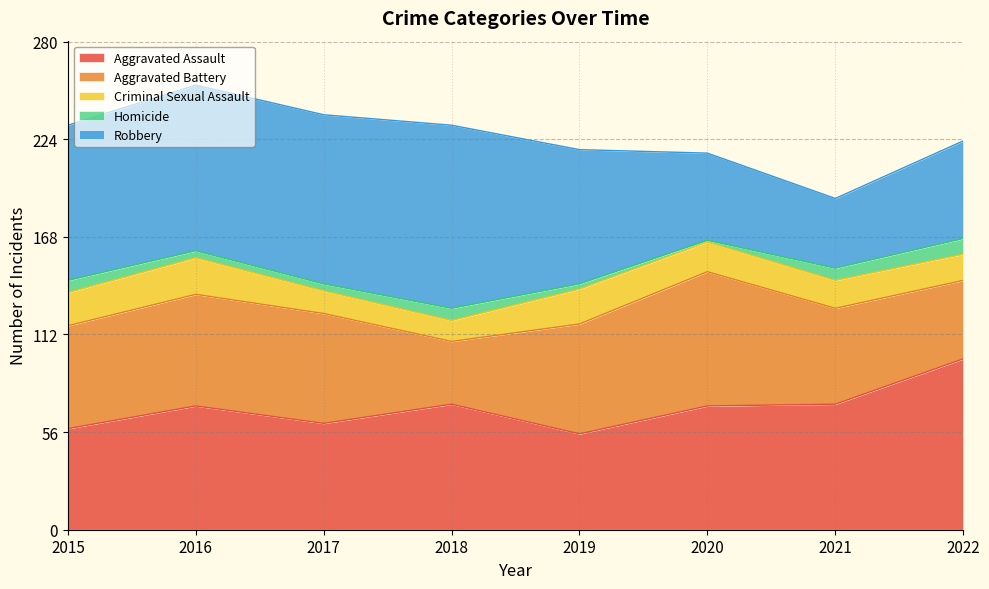

Reading left to right, extract all data points from this chart.

Aggravated Assault: 2015=58	2016=71	2017=61	2018=72	2019=55	2020=71	2021=72	2022=98
Aggravated Battery: 2015=59	2016=64	2017=63	2018=36	2019=63	2020=77	2021=55	2022=45
Criminal Sexual Assault: 2015=19	2016=21	2017=13	2018=12	2019=20	2020=17	2021=16	2022=15
Homicide: 2015=7	2016=4	2017=4	2018=7	2019=3	2020=1	2021=7	2022=9
Robbery: 2015=89	2016=95	2017=97	2018=105	2019=77	2020=50	2021=40	2022=56